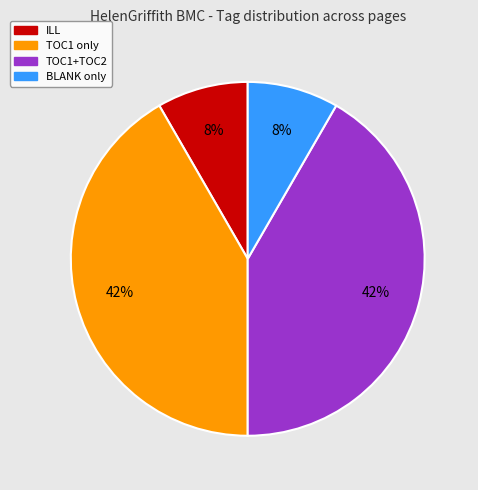

Is there a majority slice in this chart?

No